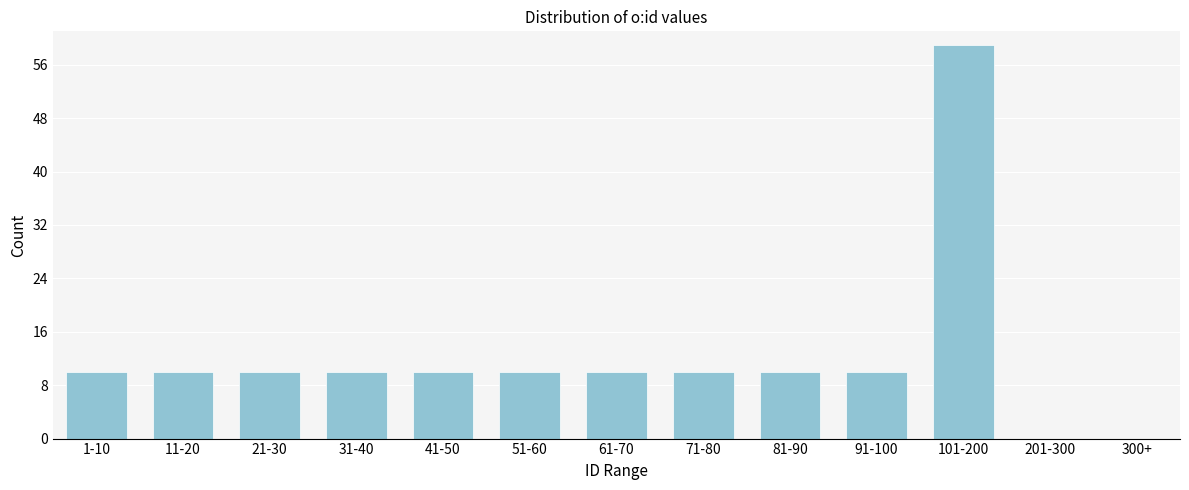

Reading left to right, extract all data points from this chart.

1-10=10	11-20=10	21-30=10	31-40=10	41-50=10	51-60=10	61-70=10	71-80=10	81-90=10	91-100=10	101-200=59	201-300=0	300+=0